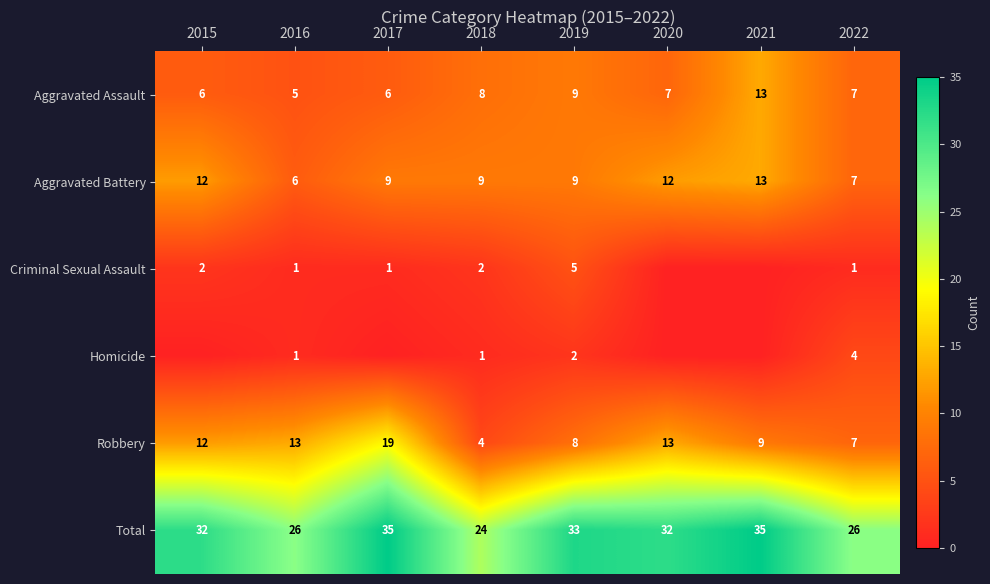

What is the highest value of the Robbery series?

19